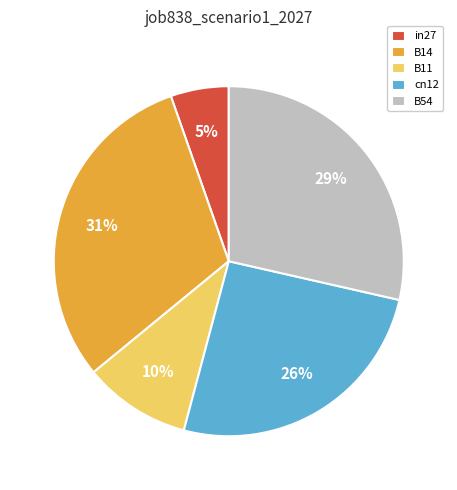

Combined, do B54 and cn12 account for over 50%?

Yes